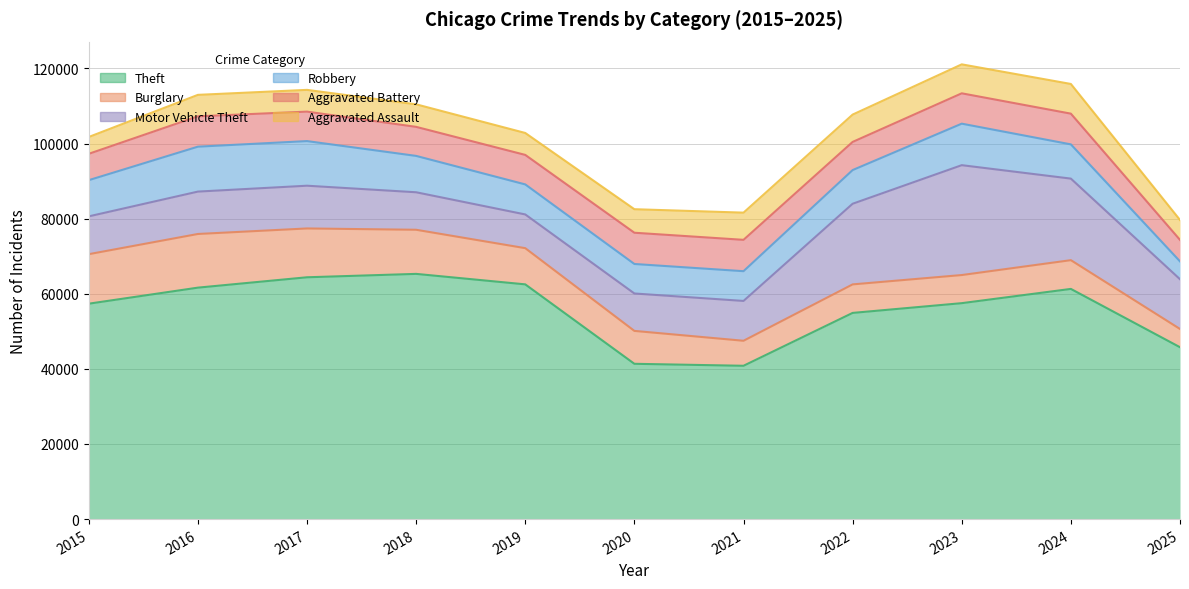

At which category does Motor Vehicle Theft reach its first local valley?

2019